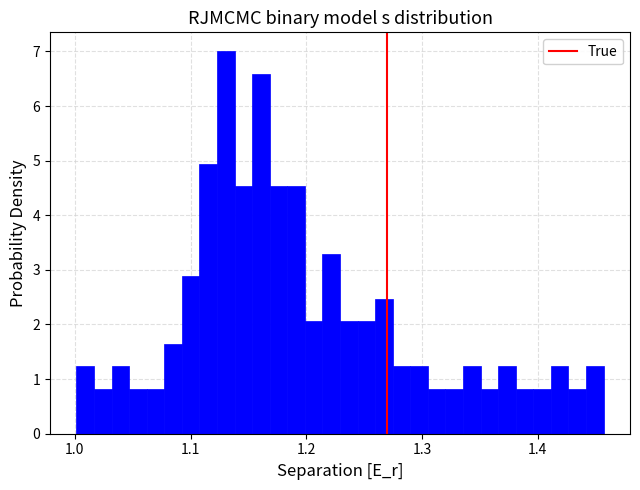

Around what value on the x-axis is the tallest bar? Give the approximate position of its centre, as read against the axis.

1.13